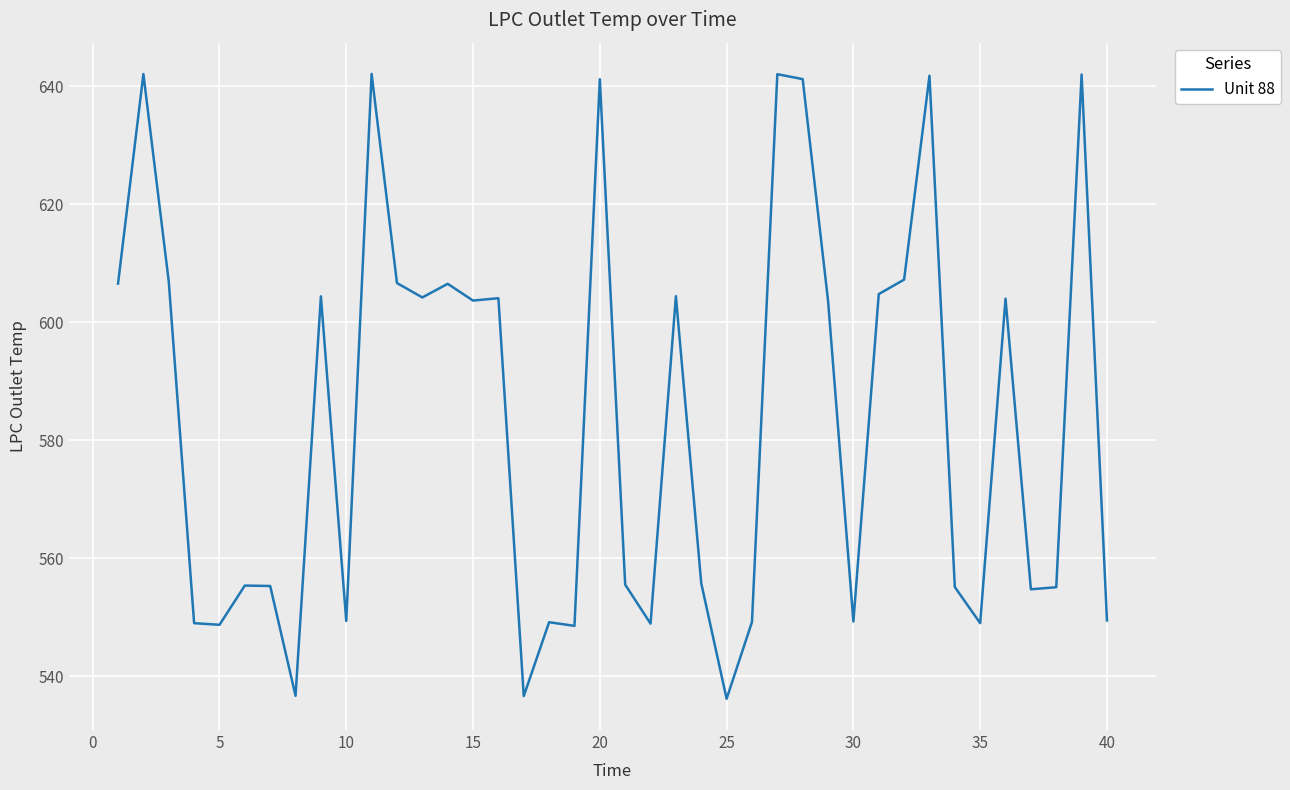

What is the greatest value displayed?

642.1